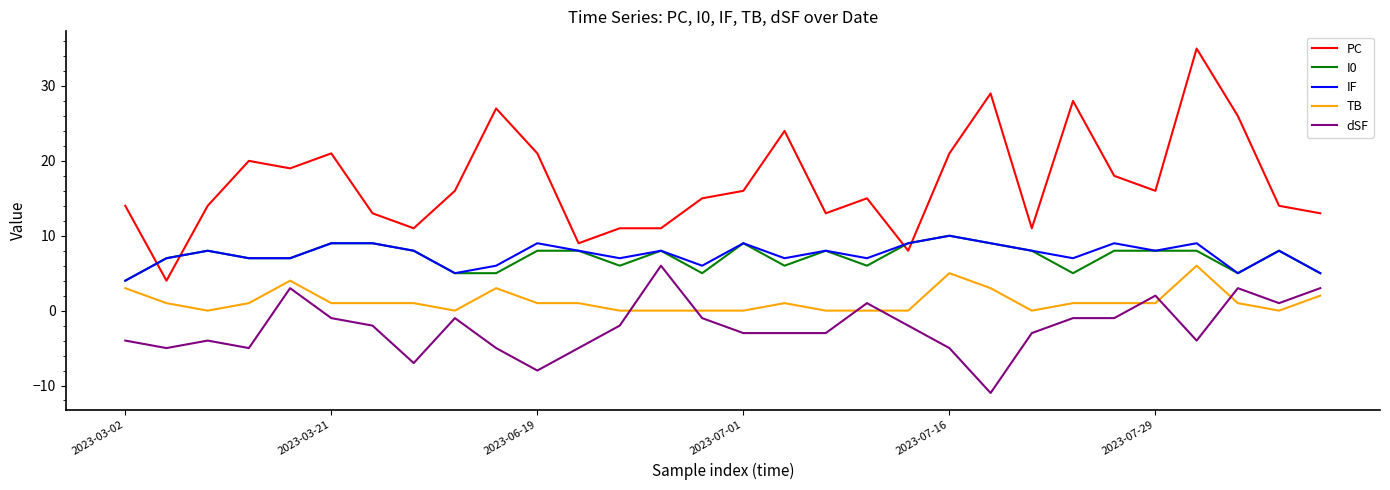

Which series has the largest total across all categories?

PC